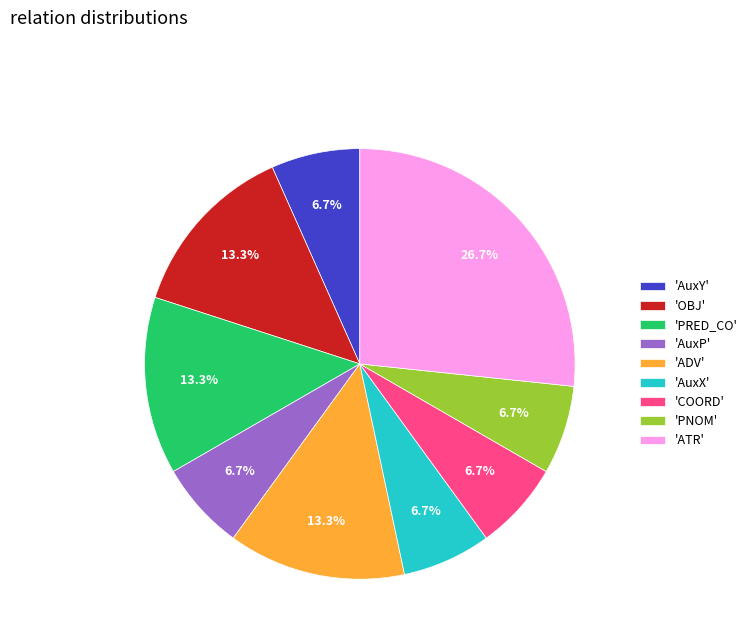

Approximately how many times larger is the value at 'AuxX' compared to 'OBJ'?

0.5